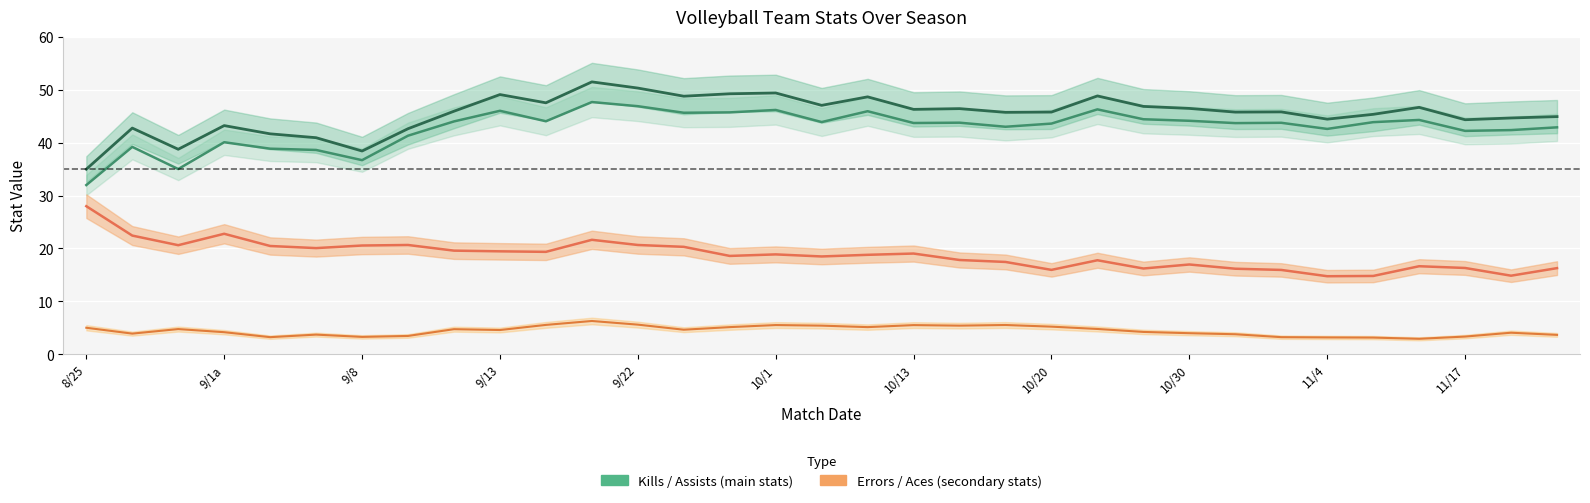

How many lines are shown in the chart?

4